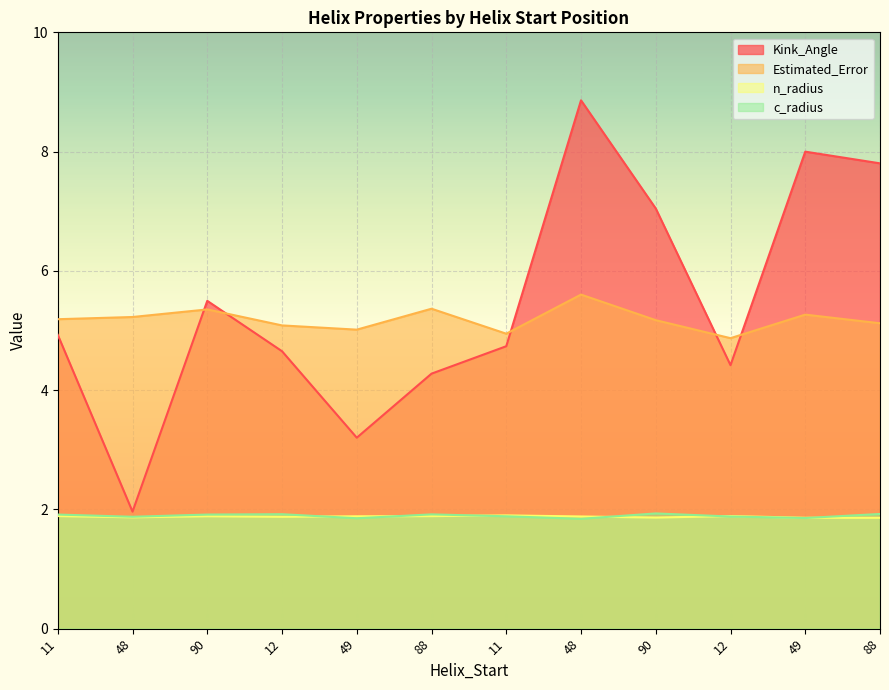

The value of Estimated_Error at 11 is 5.2. True or false?

True